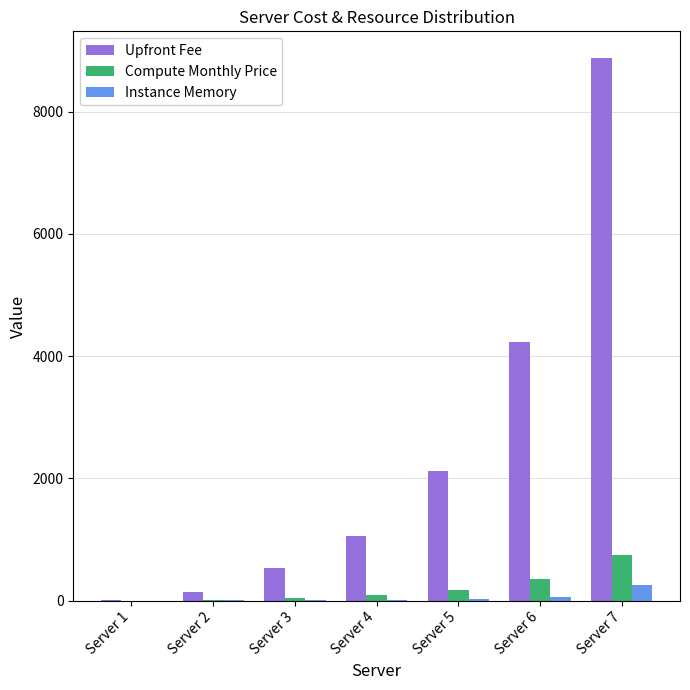

Which series changed the most between Server 6 and Server 7?

Upfront Fee